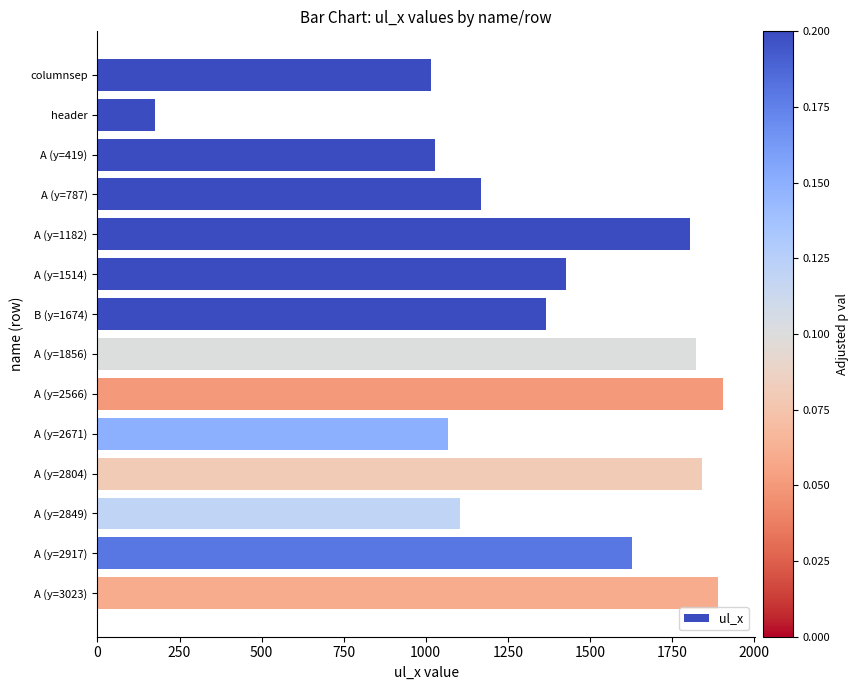

What is the label of the 7th bar from the bottom?

A (y=1856)